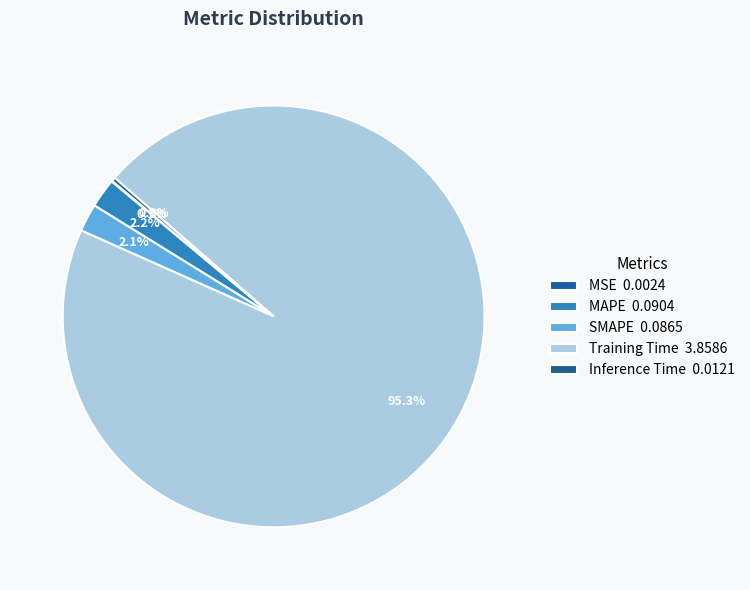

Count the number of slices in the pie.

5